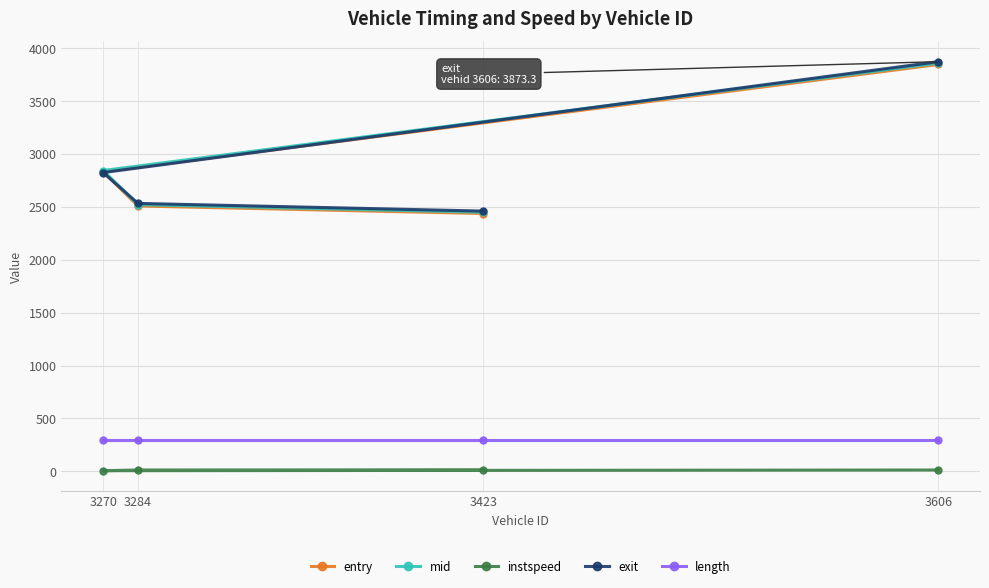

What is the label of the 1st point from the right?

3606